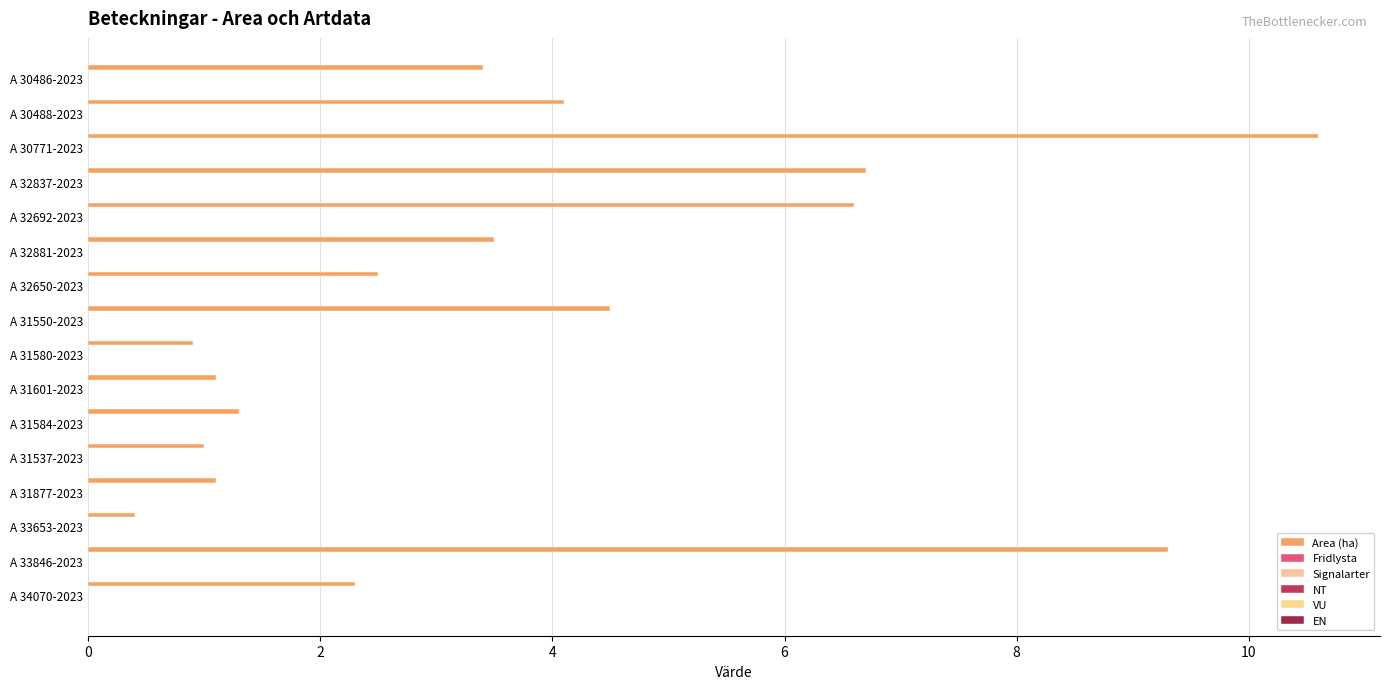

How many bars are there in total?

16